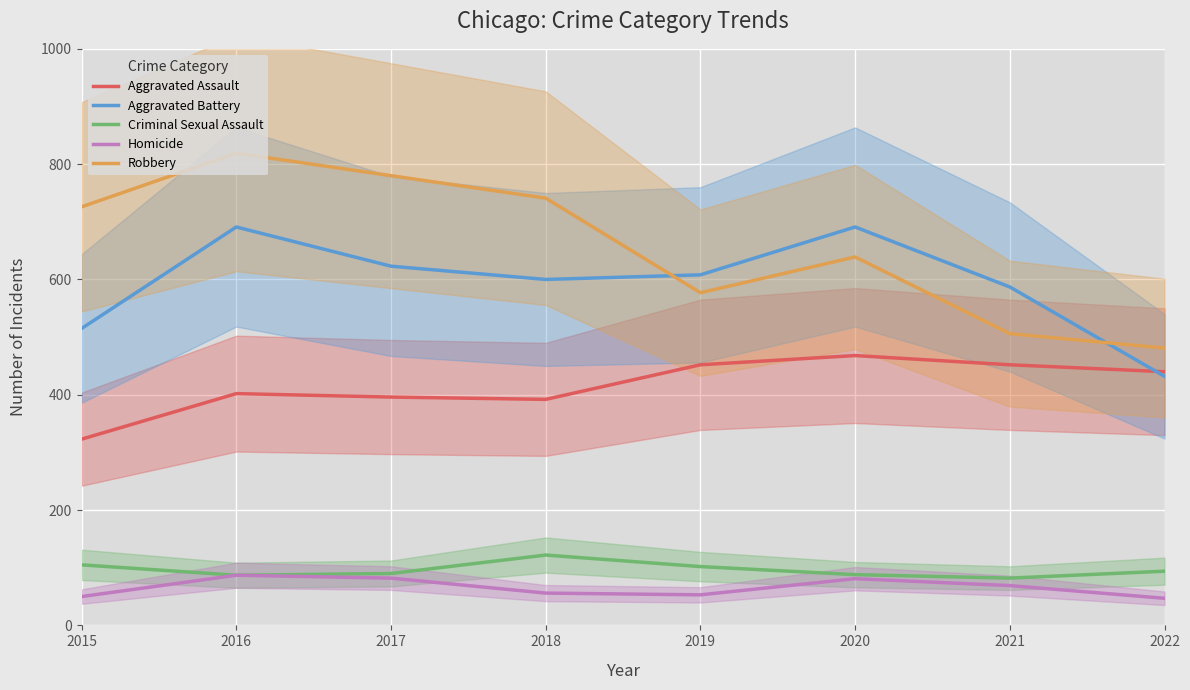

Where is the first local minimum for Homicide?

2019